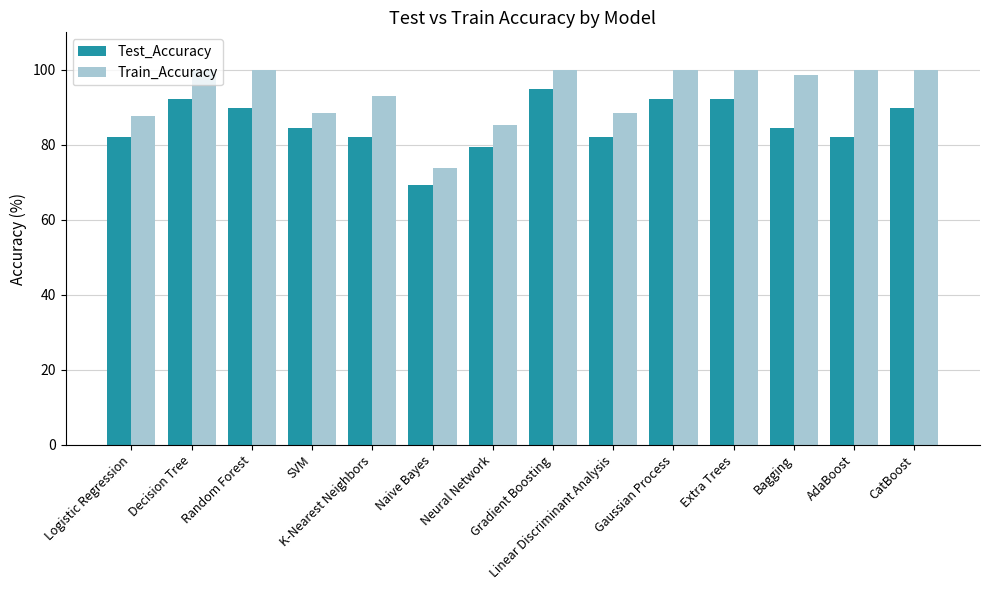

What is the difference between the maximum and minimum values in the Test_Accuracy series?

25.6